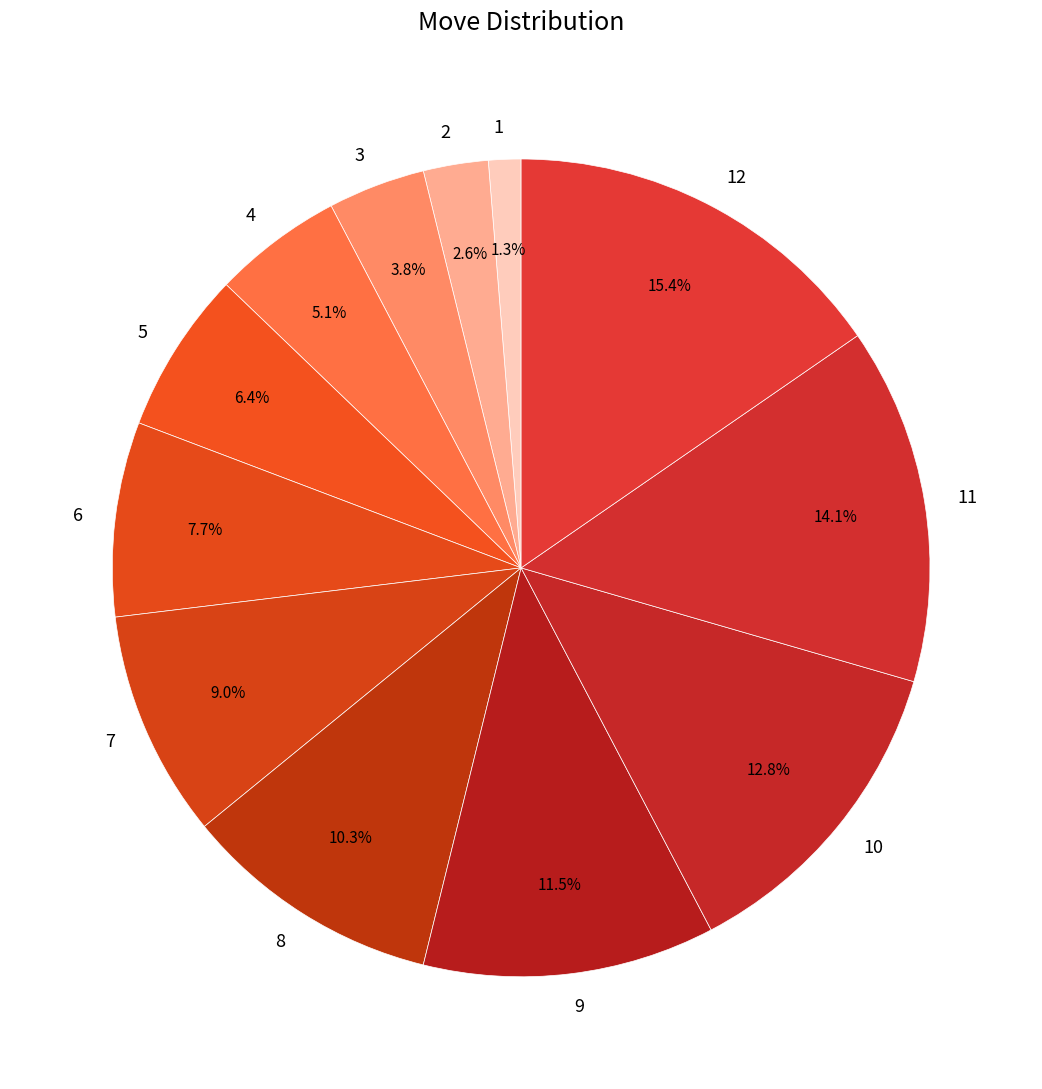

Count the number of slices in the pie.

12